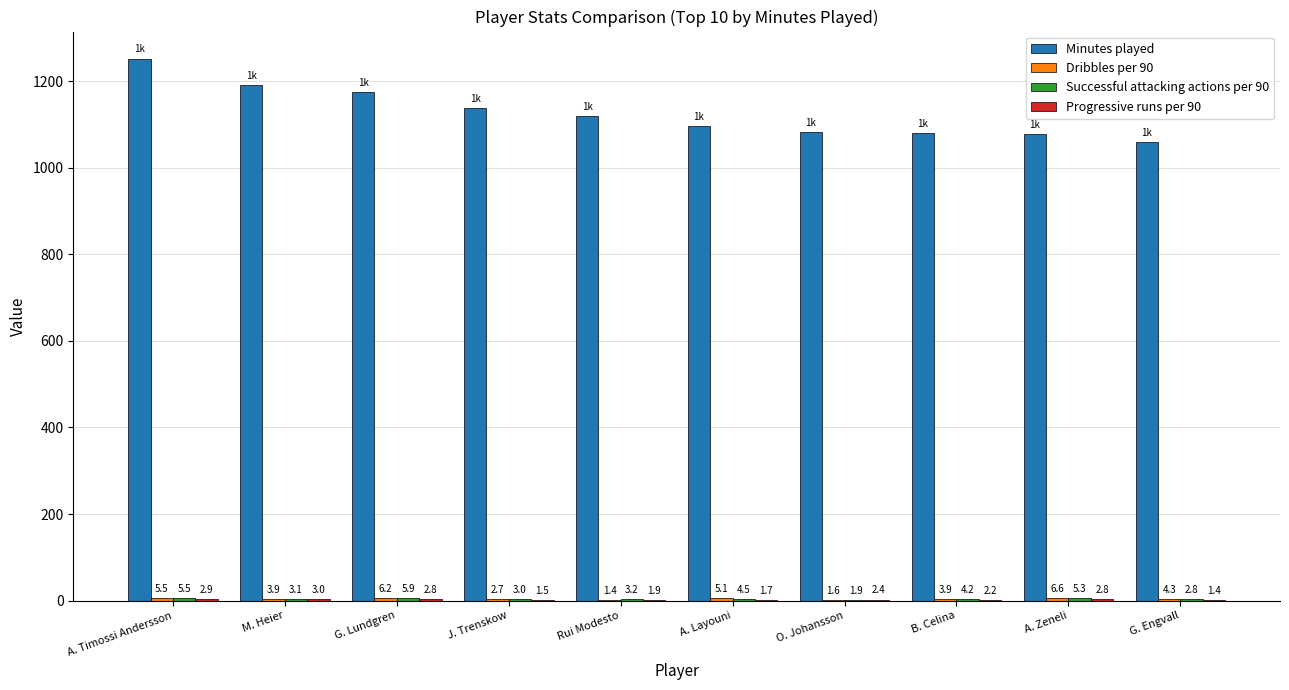

What is the total value across all series at B. Celina?

1090.3